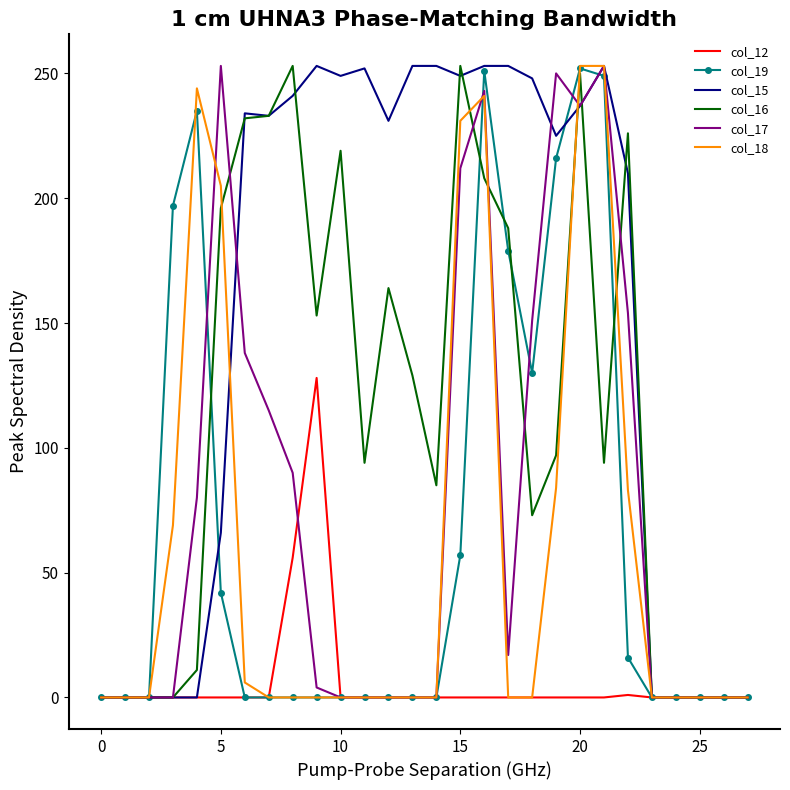

True or false: col_17 has more than 0 interior local peaks.

True